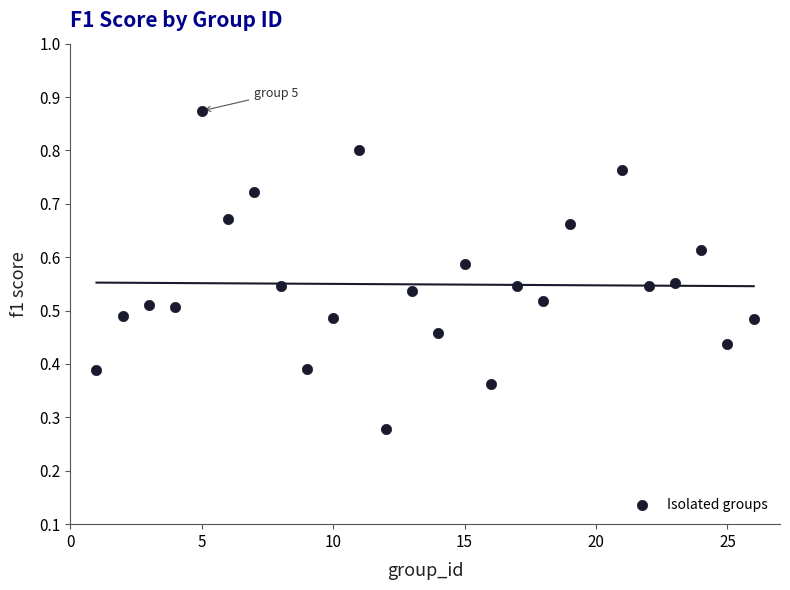

What is the range of X values (max minus min)?

25.0